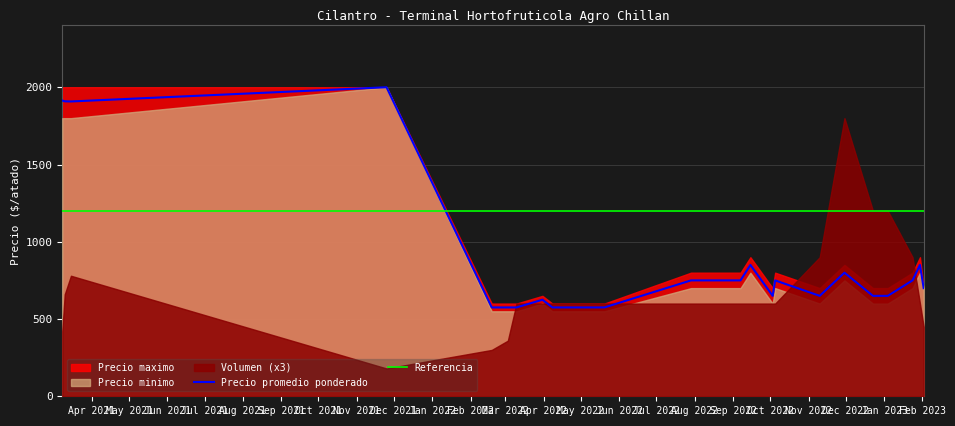

What is the label of the 22nd point from the left?

Jan 2023